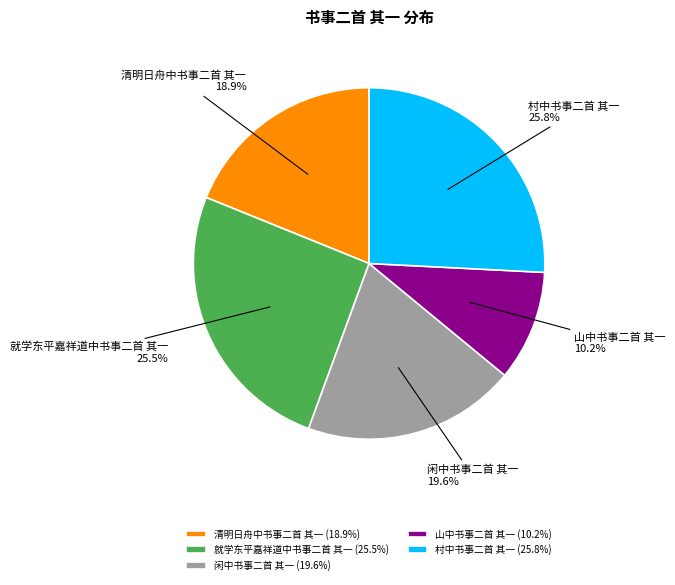

Does 村中书事二首 其一 represent more than half of the total?

No